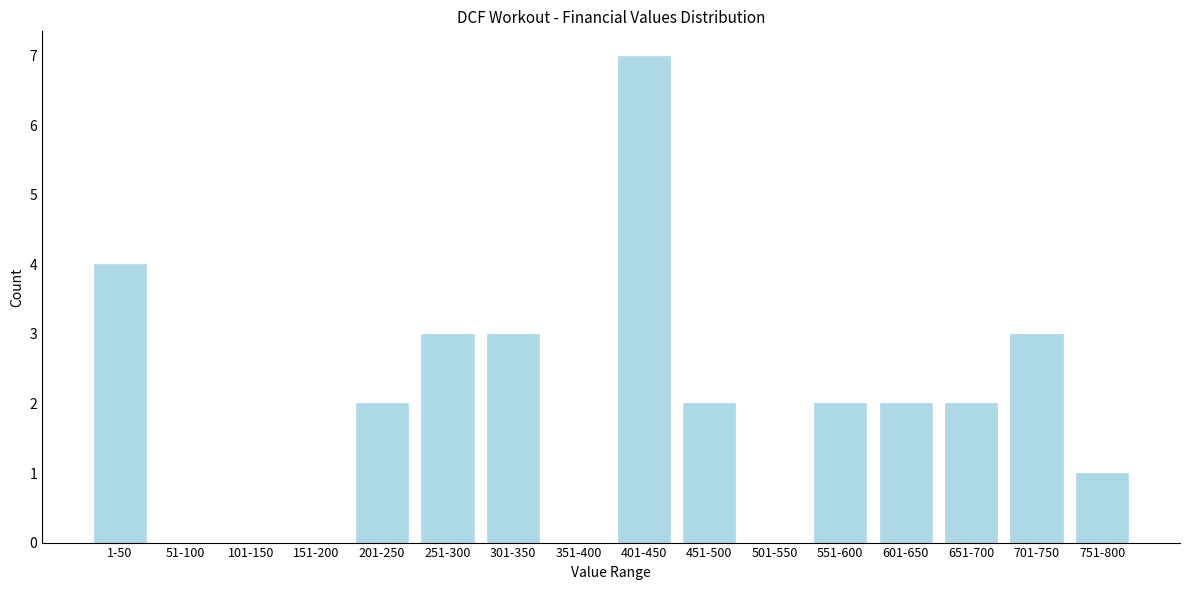

Reading left to right, list all the values displayed in this chart.

1-50=4	51-100=0	101-150=0	151-200=0	201-250=2	251-300=3	301-350=3	351-400=0	401-450=7	451-500=2	501-550=0	551-600=2	601-650=2	651-700=2	701-750=3	751-800=1